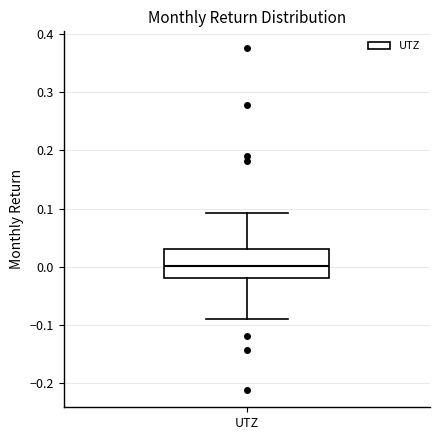

Read this box plot against the y-axis: the position of the median line, the range covered by the box, and the ends of both whiskers. The values are not printed on the chart, so give them approximately, as read against the axis.

median 0.00, box -0.02 to 0.03, whiskers -0.09 to 0.09